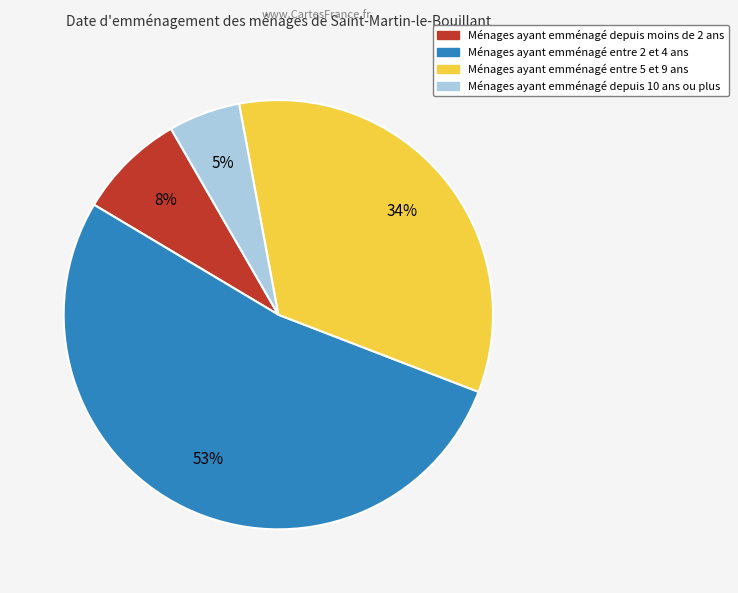

Is there a majority slice in this chart?

Yes